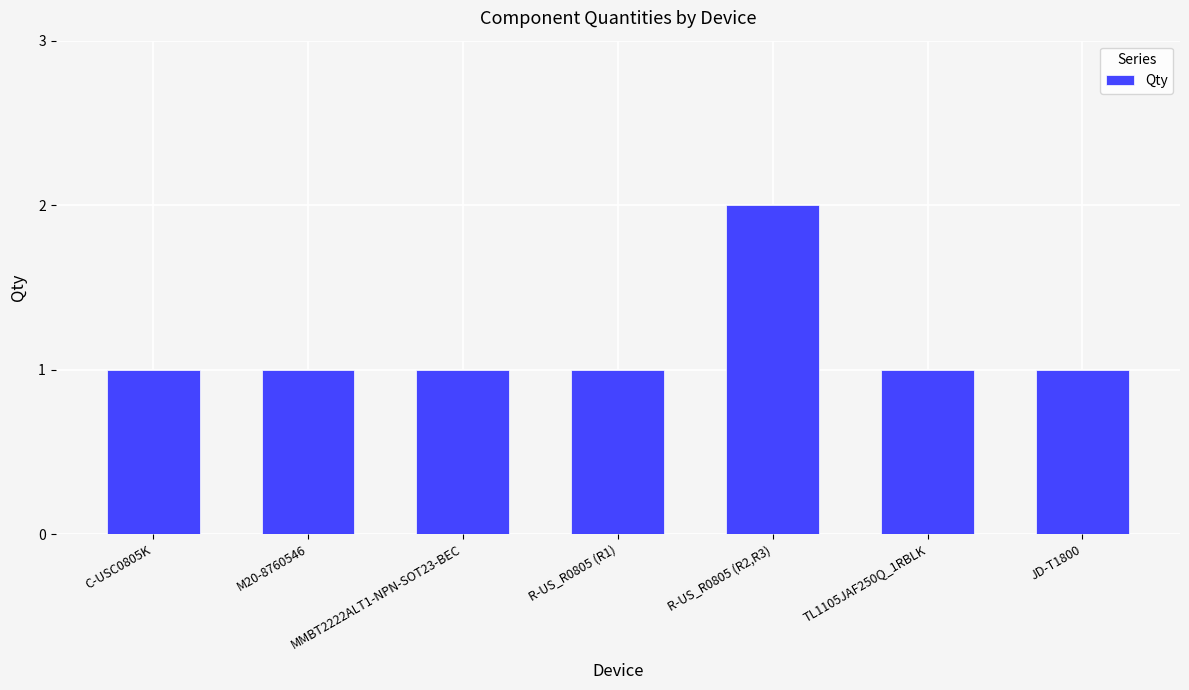

Reading left to right, transcribe all the data shown in this chart.

C-USC0805K=1	M20-8760546=1	MMBT2222ALT1-NPN-SOT23-BEC=1	R-US_R0805 (R1)=1	R-US_R0805 (R2,R3)=2	TL1105JAF250Q_1RBLK=1	JD-T1800=1